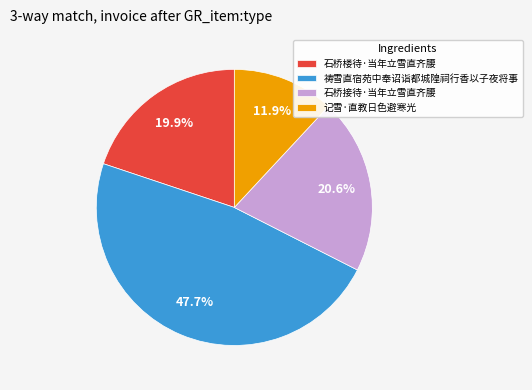

Is there a majority slice in this chart?

No